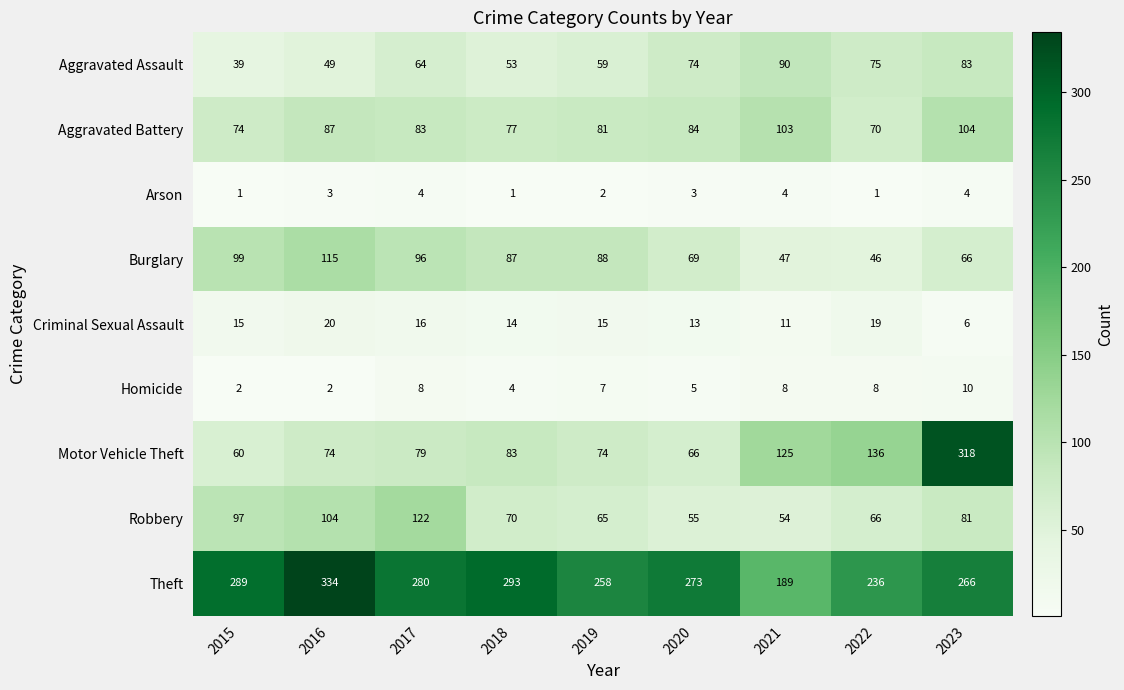

What is the sum of the Aggravated Assault values at 2016 and 2023?

132